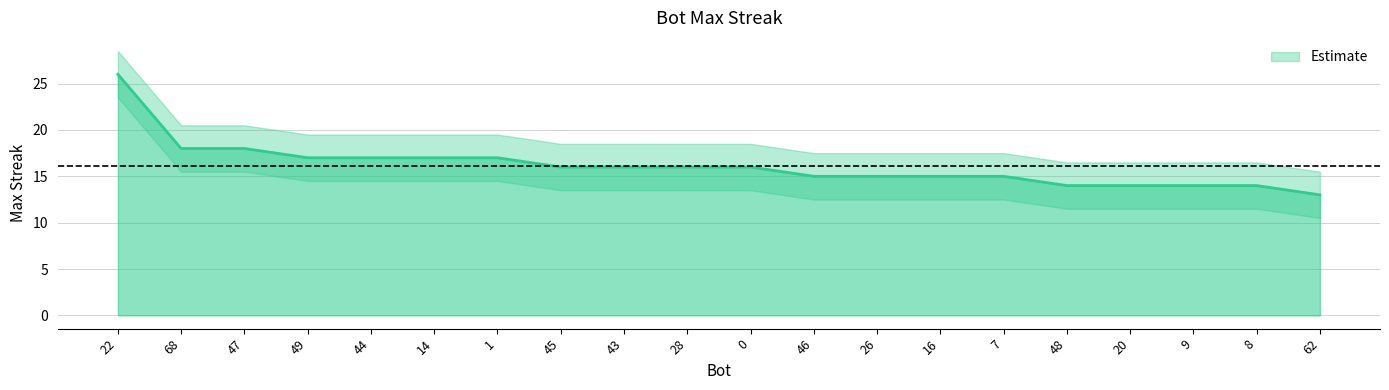

List the labels in order of value, largest first.

22, 68, 47, 49, 44, 14, 1, 45, 43, 28, 0, 46, 26, 16, 7, 48, 20, 9, 8, 62